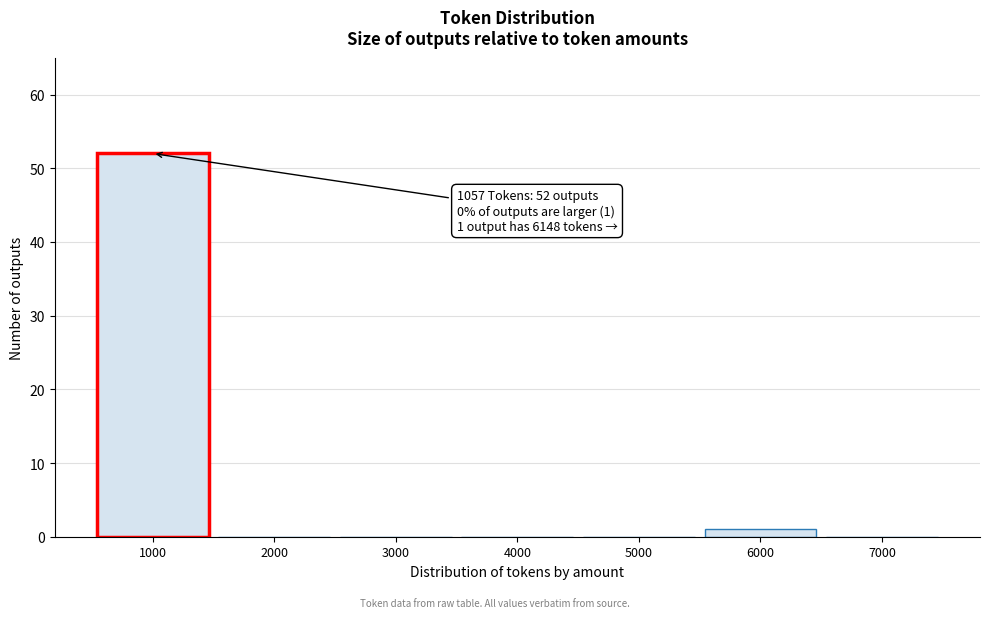

Which range on the x-axis has the tallest bar?

500 to 1500